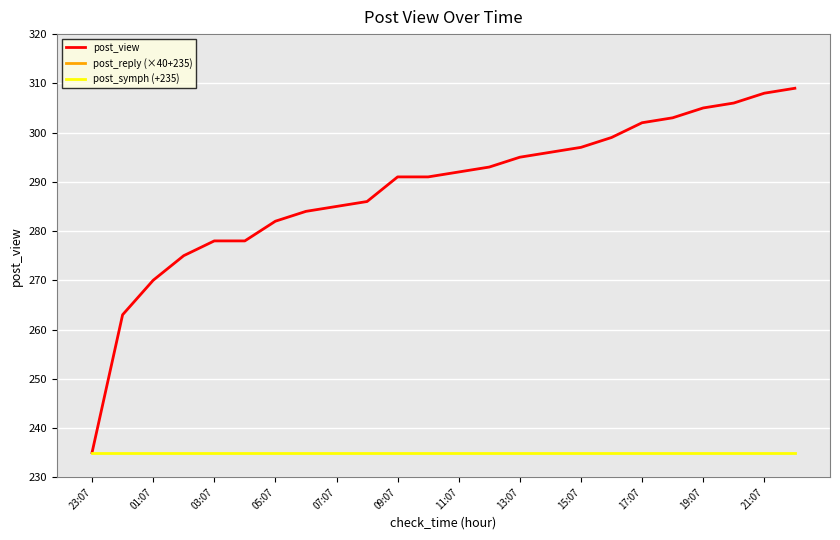

Where is post_view nearest to the value 272?

01:07